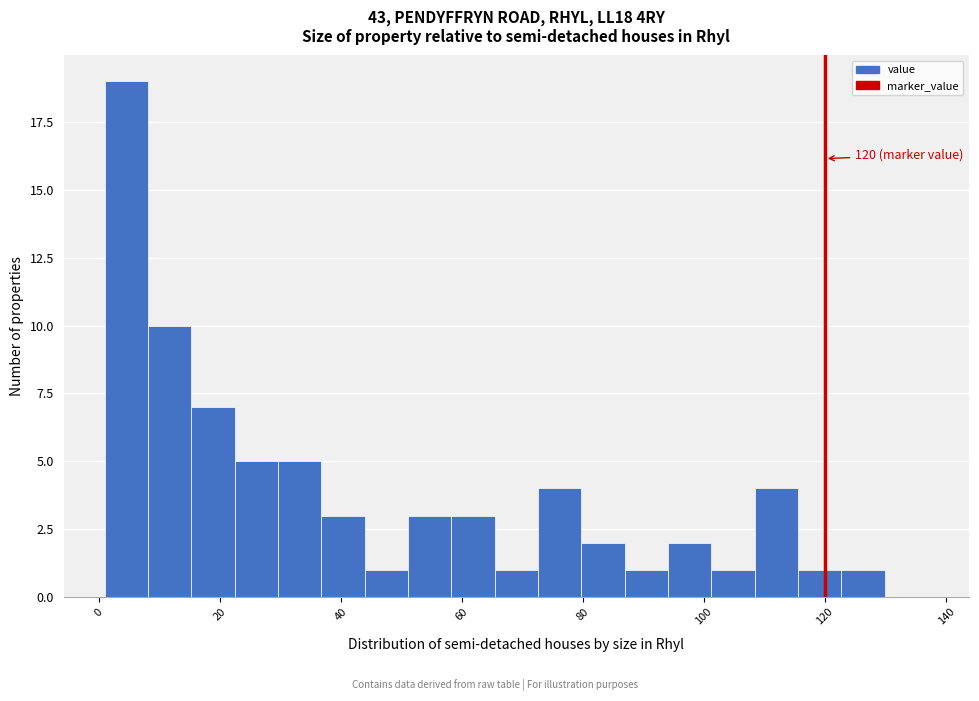

Read against the x-axis, roughly where is the centre of the tallest bar?

4